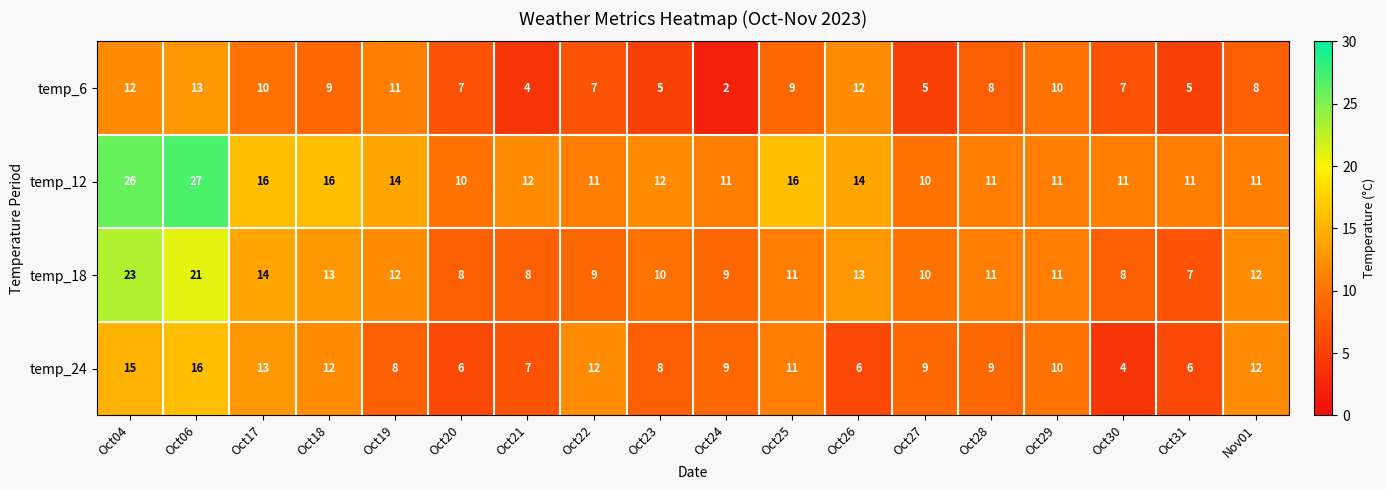

What is the difference between the highest and lowest values at Oct26?

8